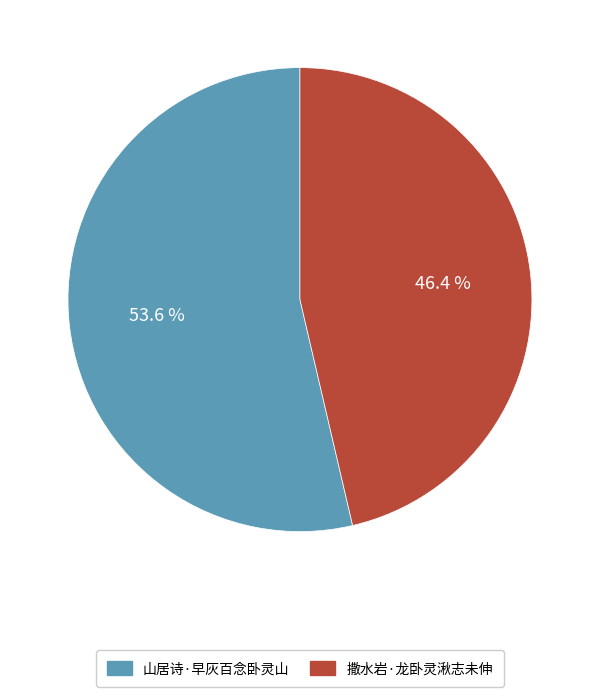

Does any single category account for the majority?

Yes